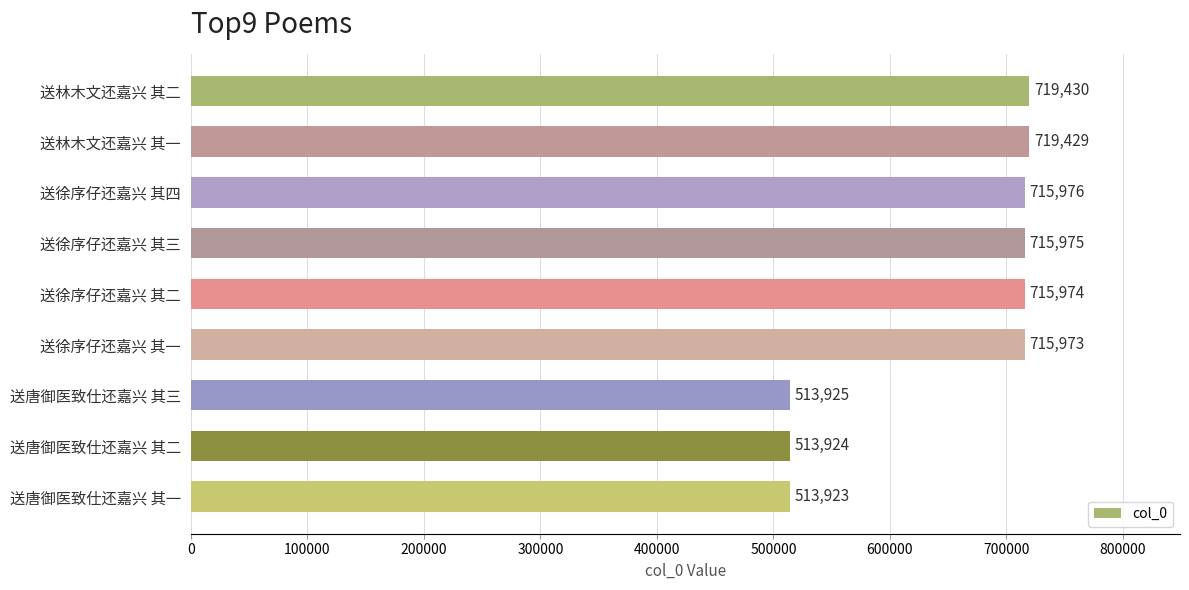

How many bars are there in total?

9